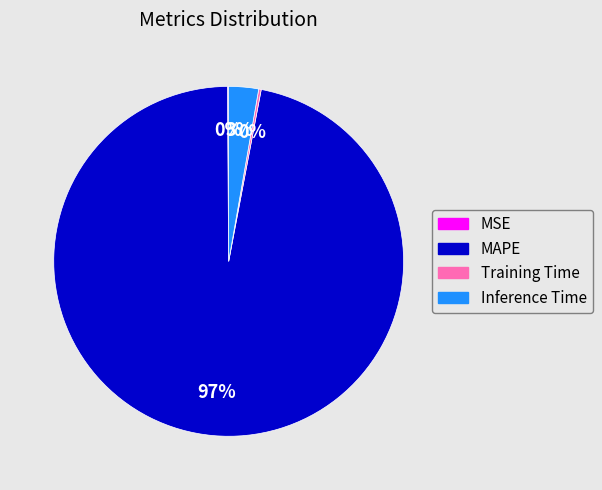

To the nearest percent, what percentage of the pie is MAPE?

97%